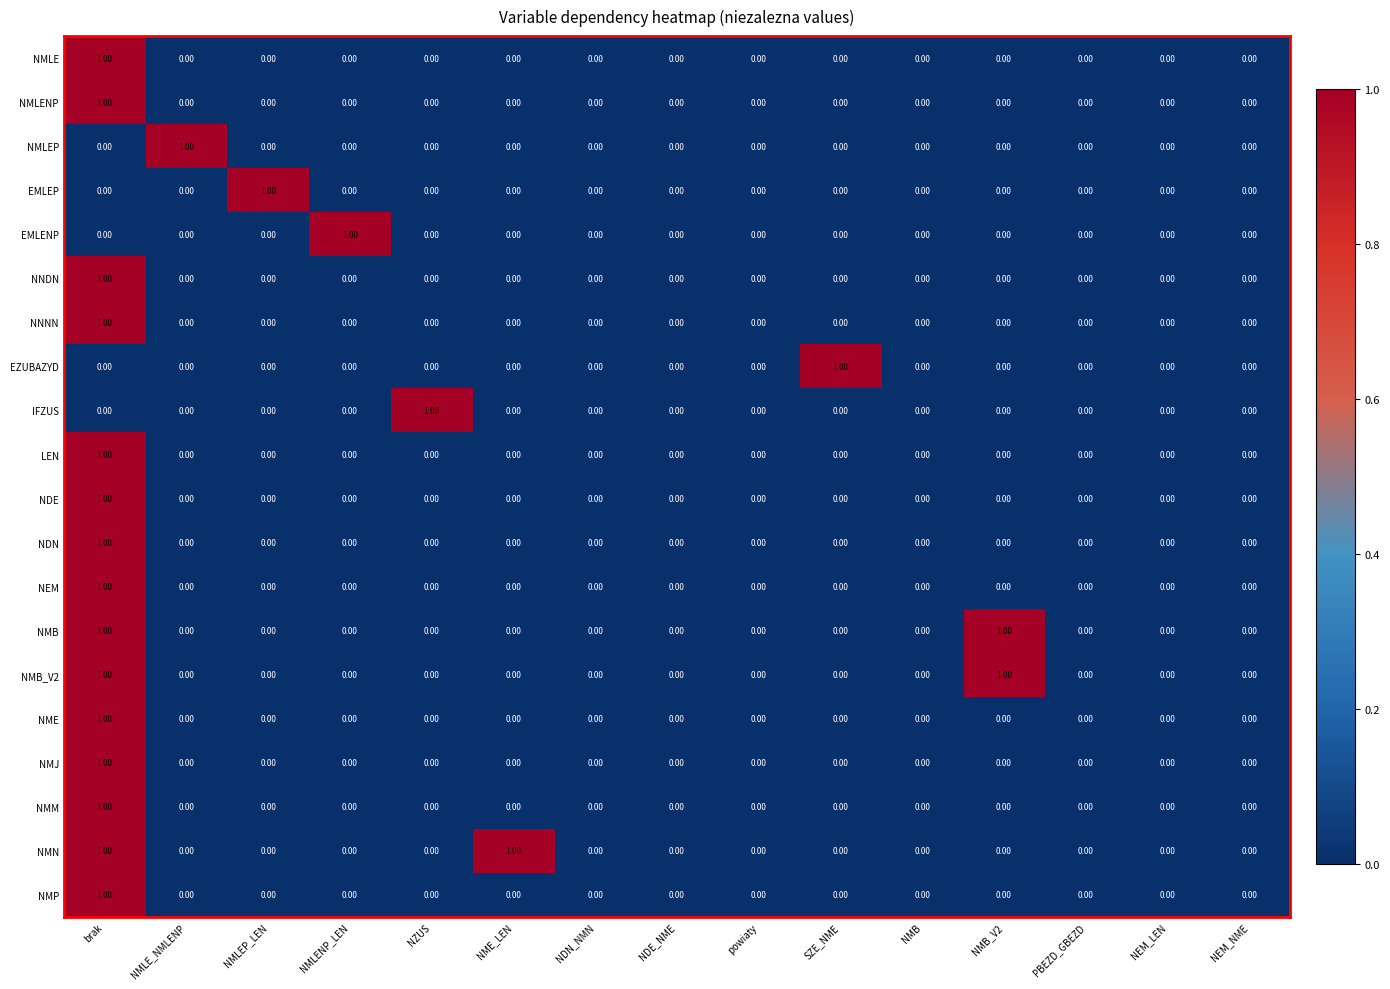

Is the value of IFZUS at powiaty greater than the value of NMLEP at NMLE_NMLENP?

No